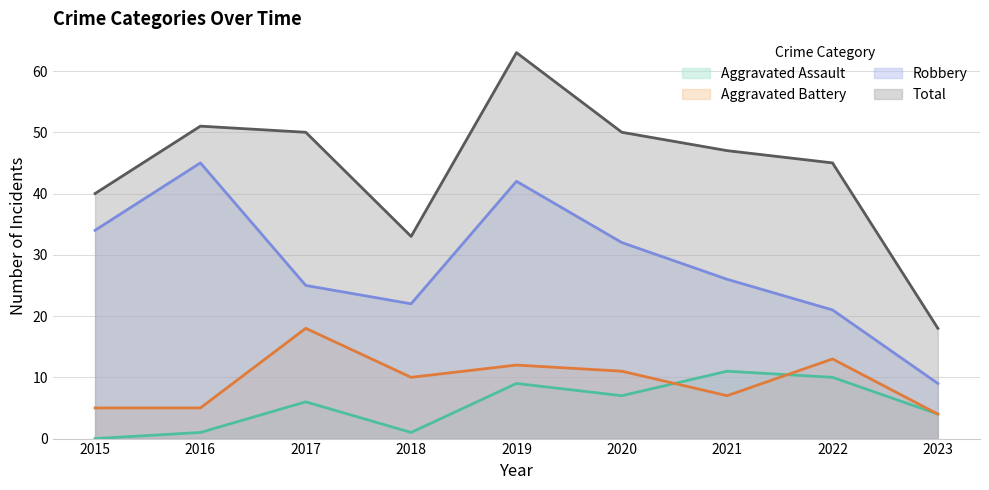

Which category has the highest value across all series?

2019